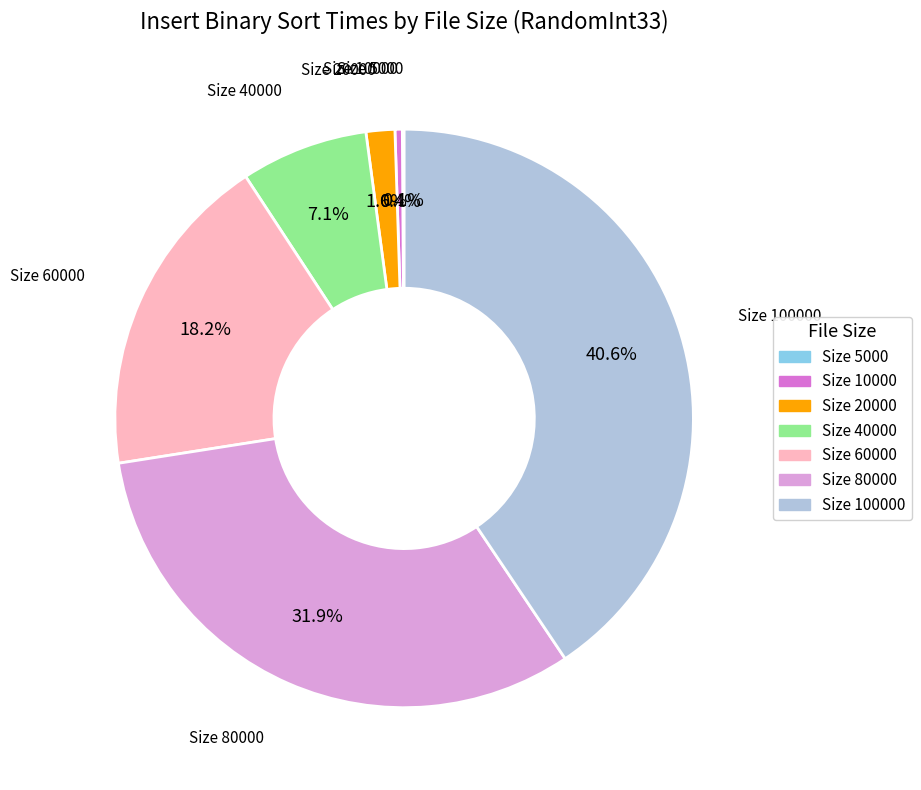

Is there any slice that represents more than half of the pie?

No